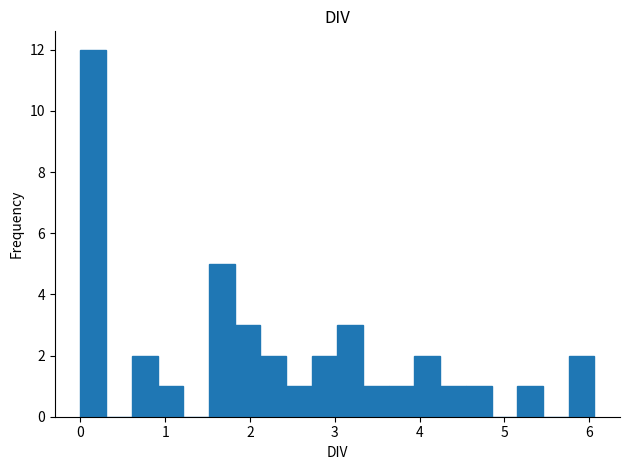

Around what value on the x-axis is the tallest bar? Give the approximate position of its centre, as read against the axis.

0.2